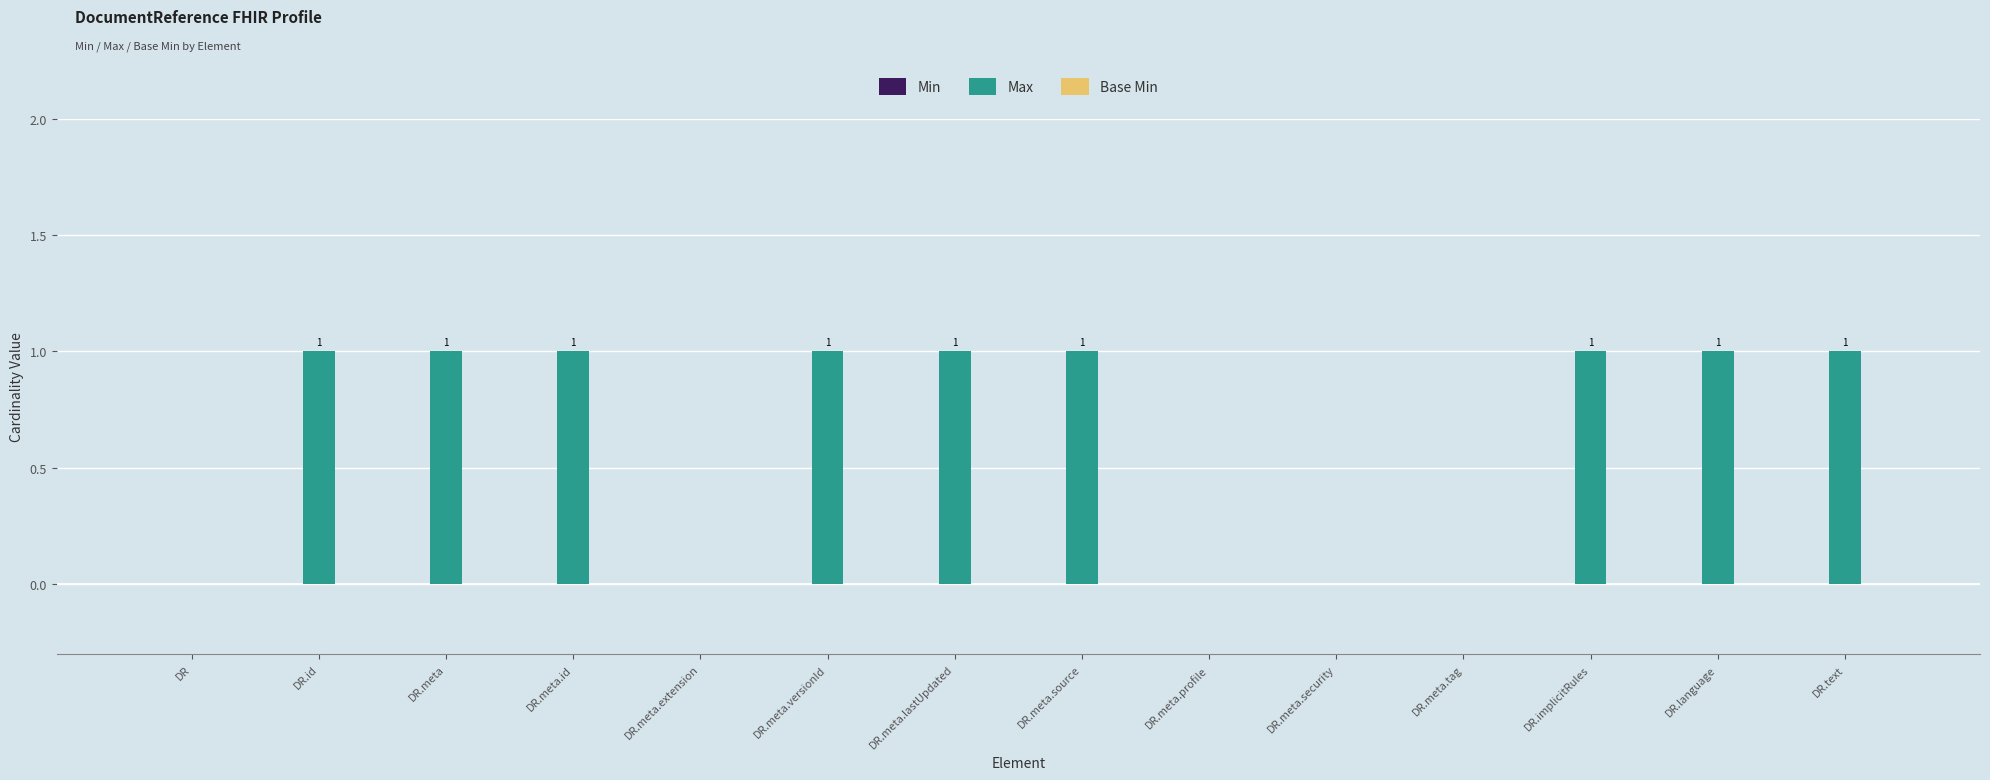

Is it true that the value at DR.language is 2?

False